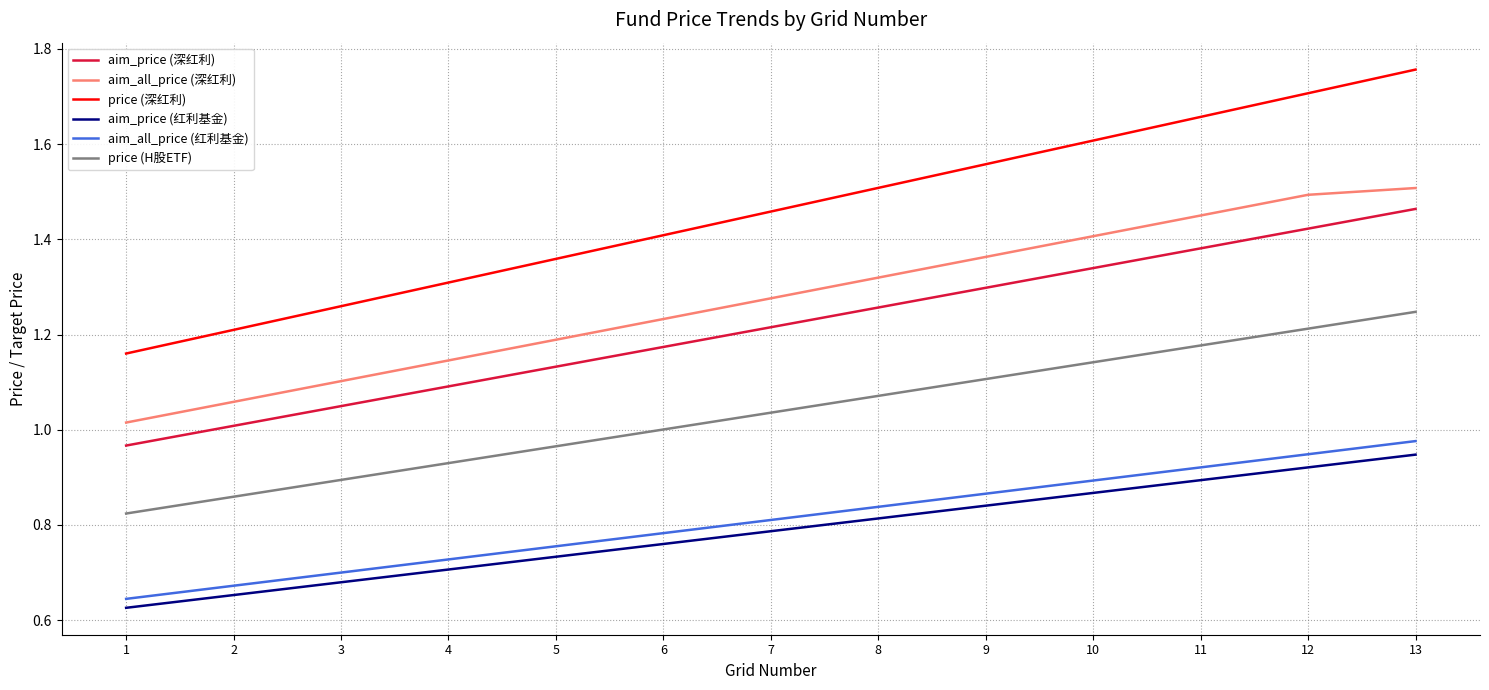

At which category is the sum across all series the highest?

13